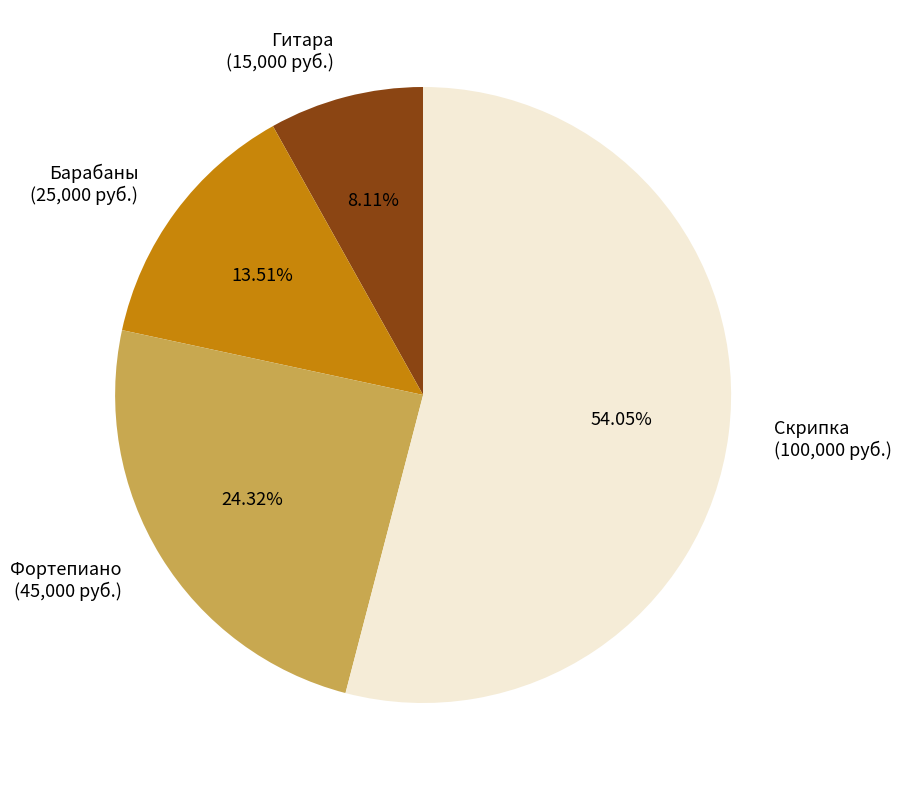

To the nearest percent, what is the combined percentage of Барабаны and Гитара?

22%